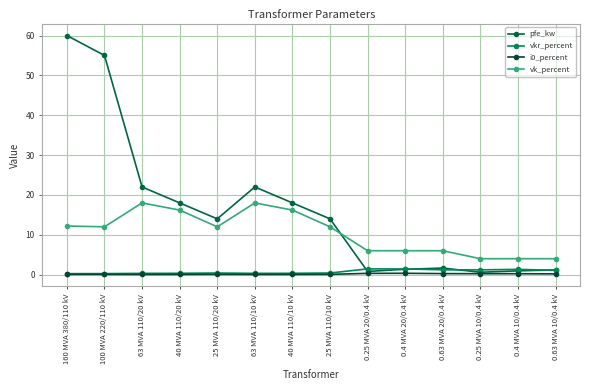

Reading left to right, what are all the values shown in this chart?

pfe_kw: 60.0	55.0	22.0	18.0	14.0	22.0	18.0	14.0	0.8	1.4	1.6	0.6	0.9	1.2
vkr_percent: 0.2	0.3	0.3	0.3	0.4	0.3	0.3	0.4	1.4	1.4	1.2	1.2	1.3	1.1
i0_percent: 0.1	0.1	0.0	0.1	0.1	0.0	0.1	0.1	0.3	0.3	0.3	0.2	0.2	0.2
vk_percent: 12.2	12.0	18.0	16.2	12.0	18.0	16.2	12.0	6.0	6.0	6.0	4.0	4.0	4.0